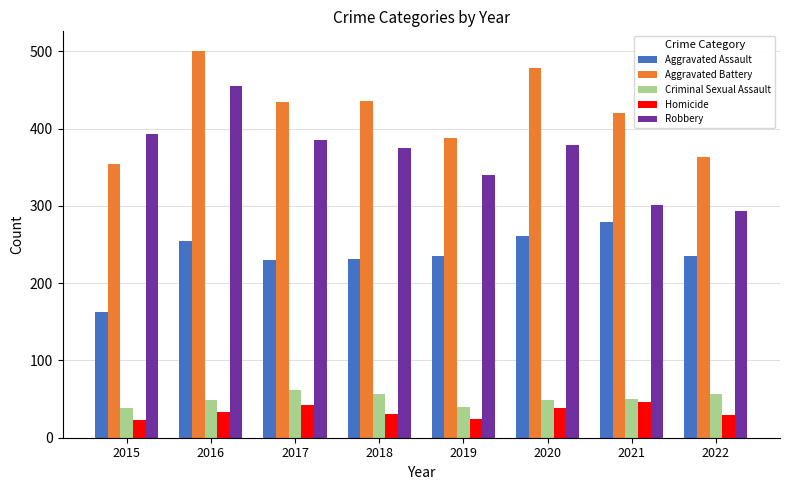

At 2020, list the series in order from smallest to largest.

Homicide, Criminal Sexual Assault, Aggravated Assault, Robbery, Aggravated Battery